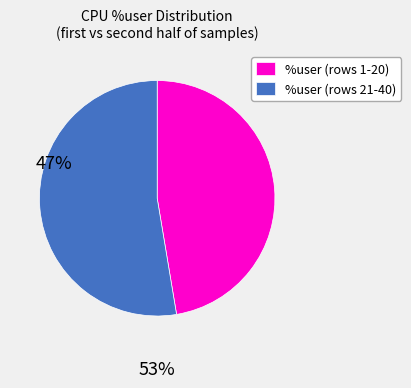

Rank the categories by value from lowest to highest.

%user (rows 1-20), %user (rows 21-40)